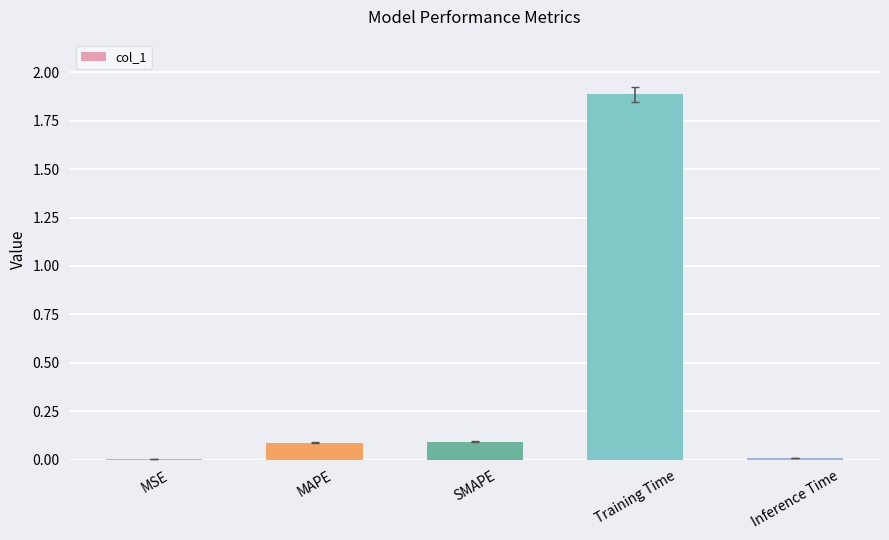

What is the maximum value shown in the chart?

1.9